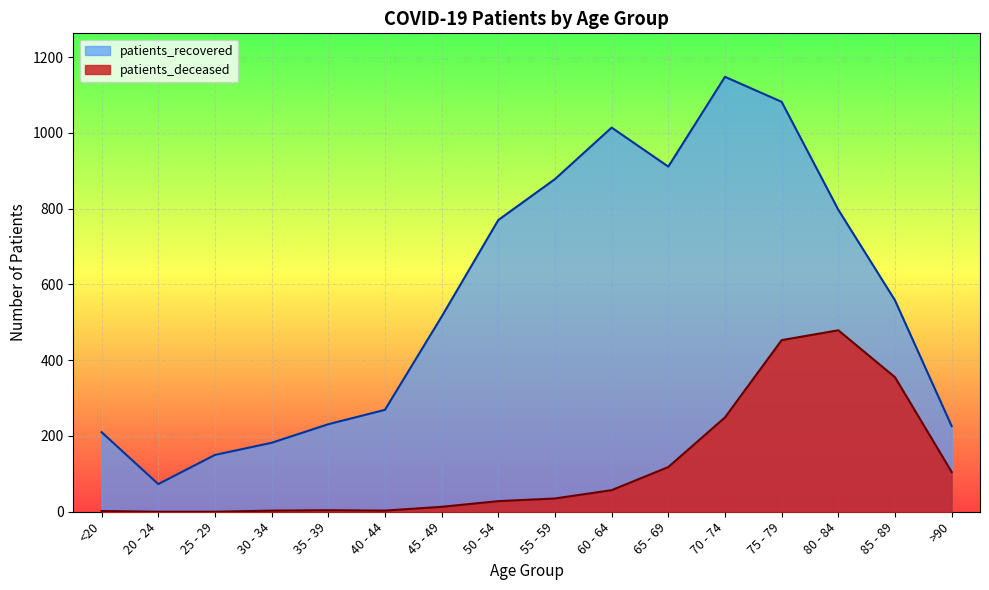

Does the chart display data point markers on the line(s)?

No